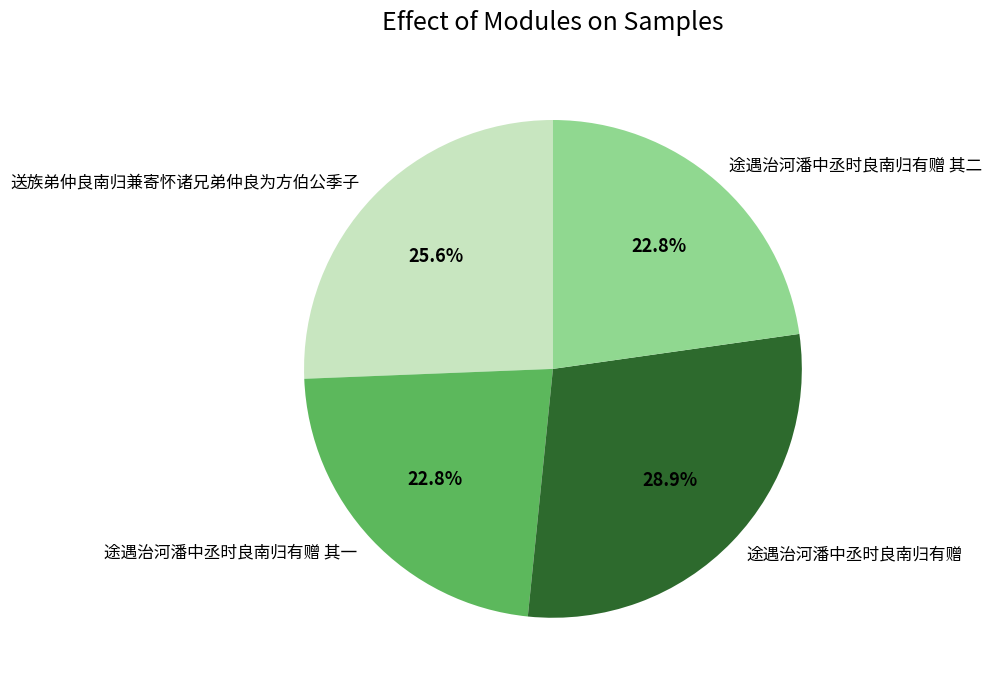

Does any single category account for the majority?

No